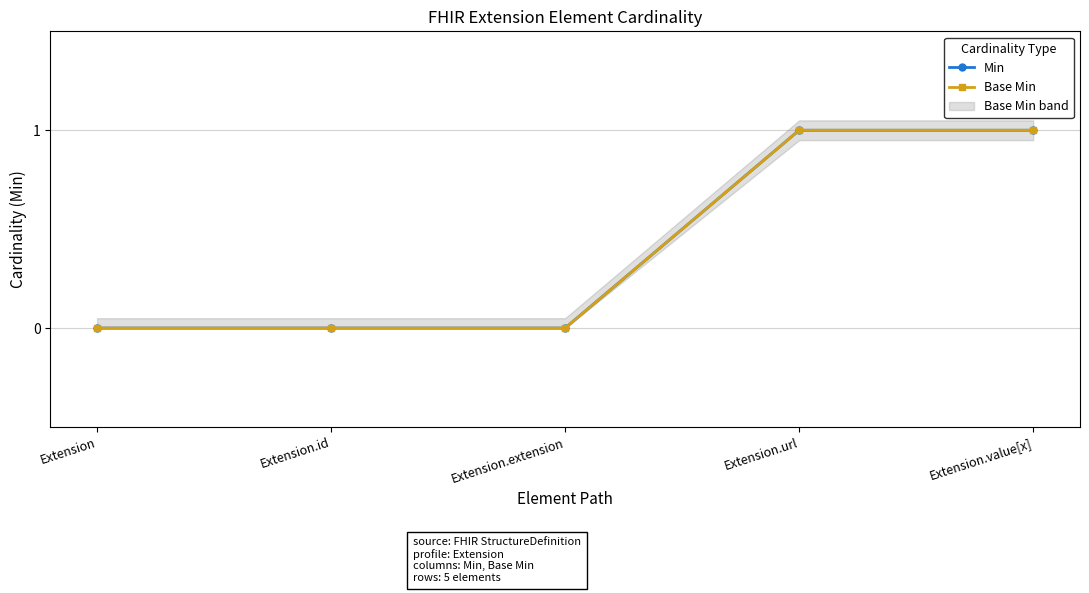

At which category is the sum across all series the highest?

Extension.url